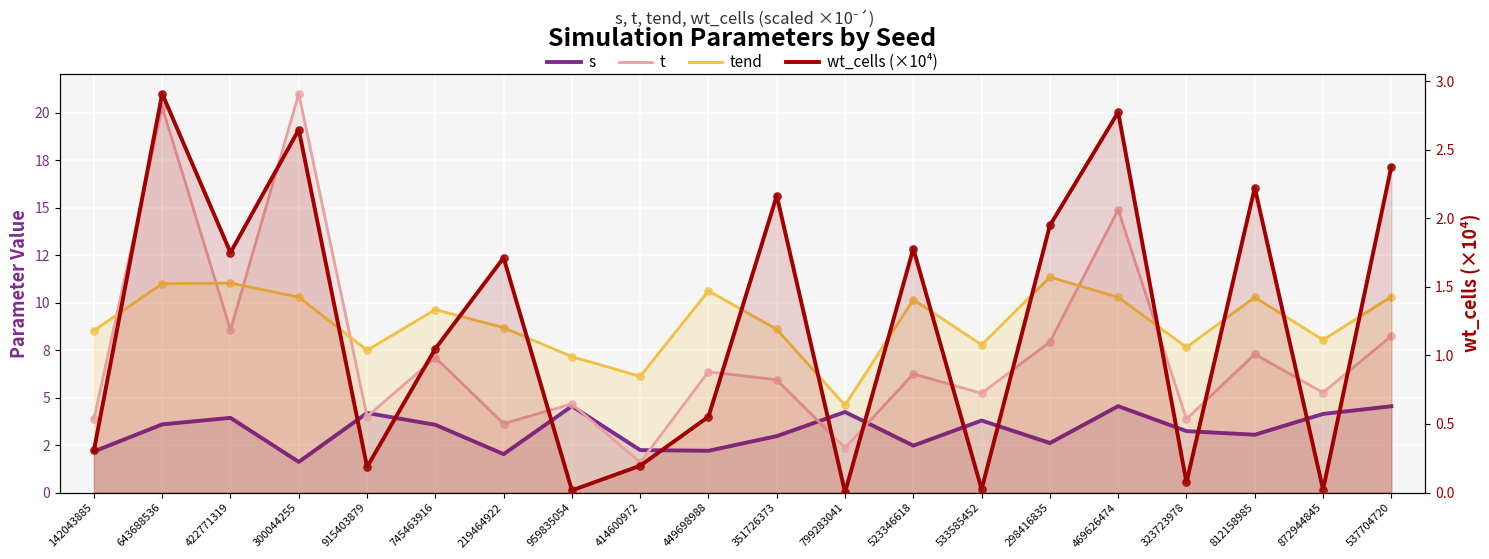

Which series has the largest total across all categories?

tend